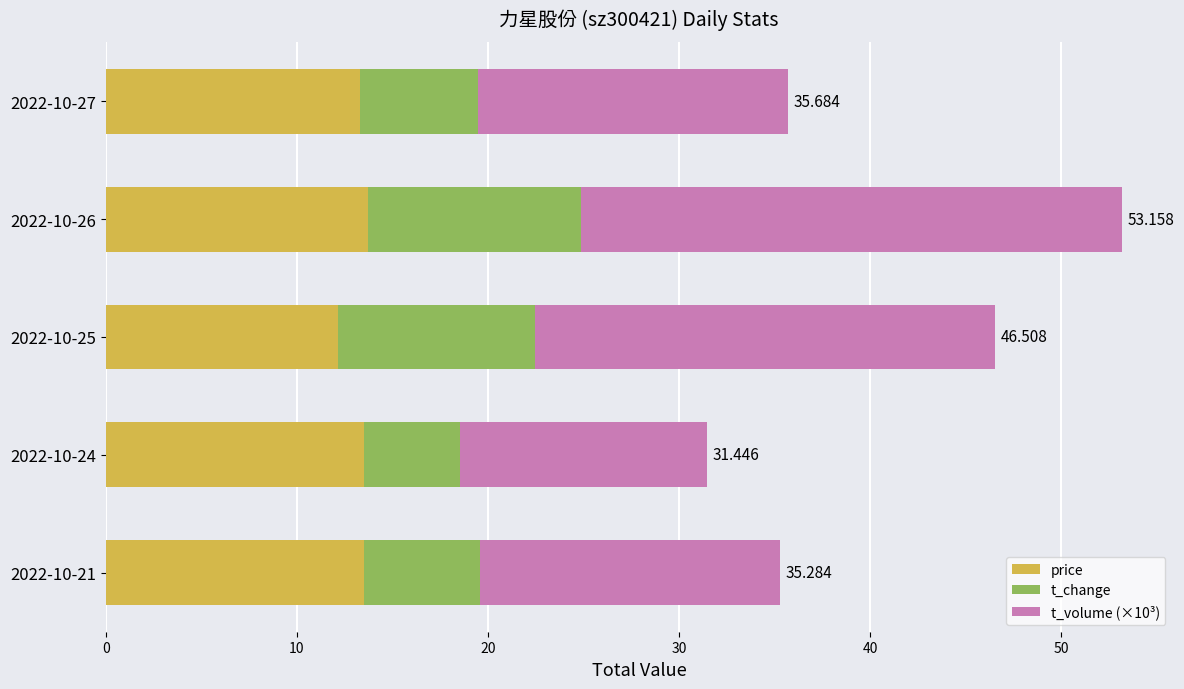

Reading left to right, transcribe all the data shown in this chart.

price: 13.3	13.7	12.2	13.5	13.5
t_change: 6.2	11.2	10.3	5.0	6.1
t_volume (×10³): 16.2	28.3	24.0	12.9	15.7